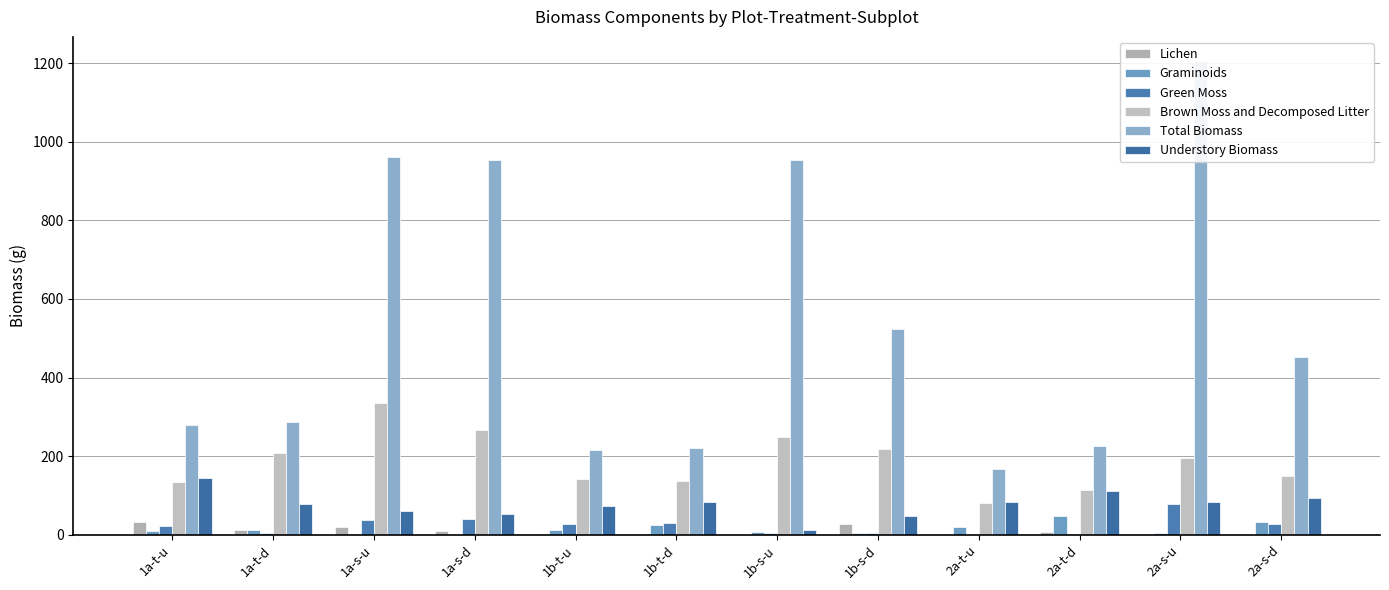

What is the value of the Understory Biomass bar at the 5th from the left?

73.4